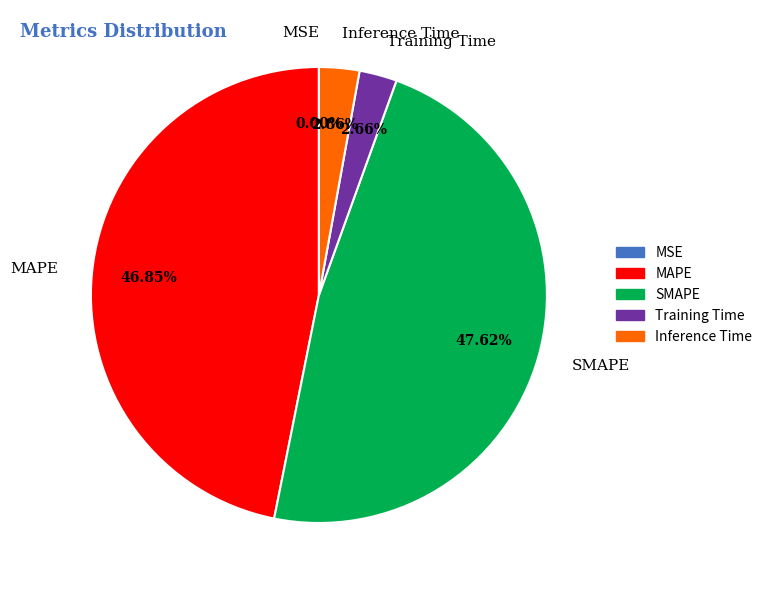

Is there a majority slice in this chart?

No